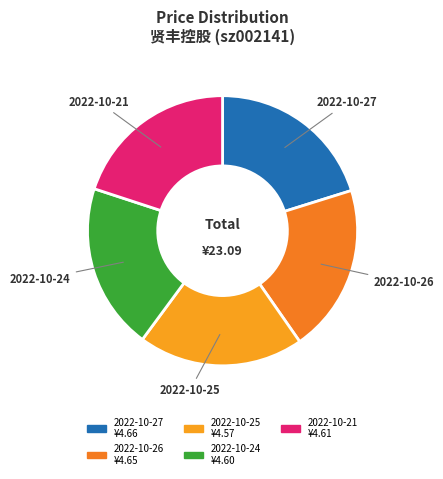

How many slices are in this pie chart?

5